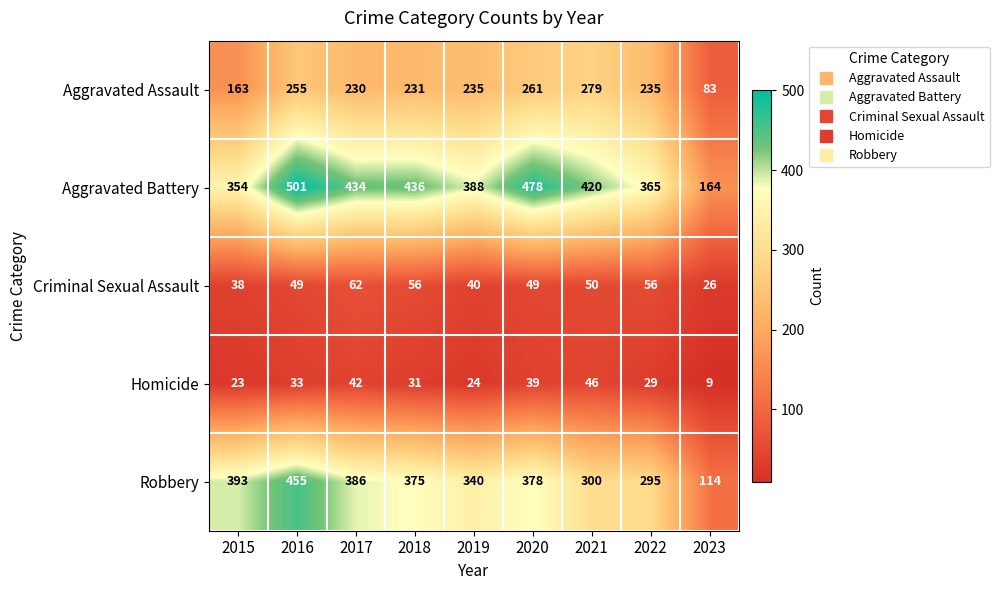

How many series are shown in this chart?

5